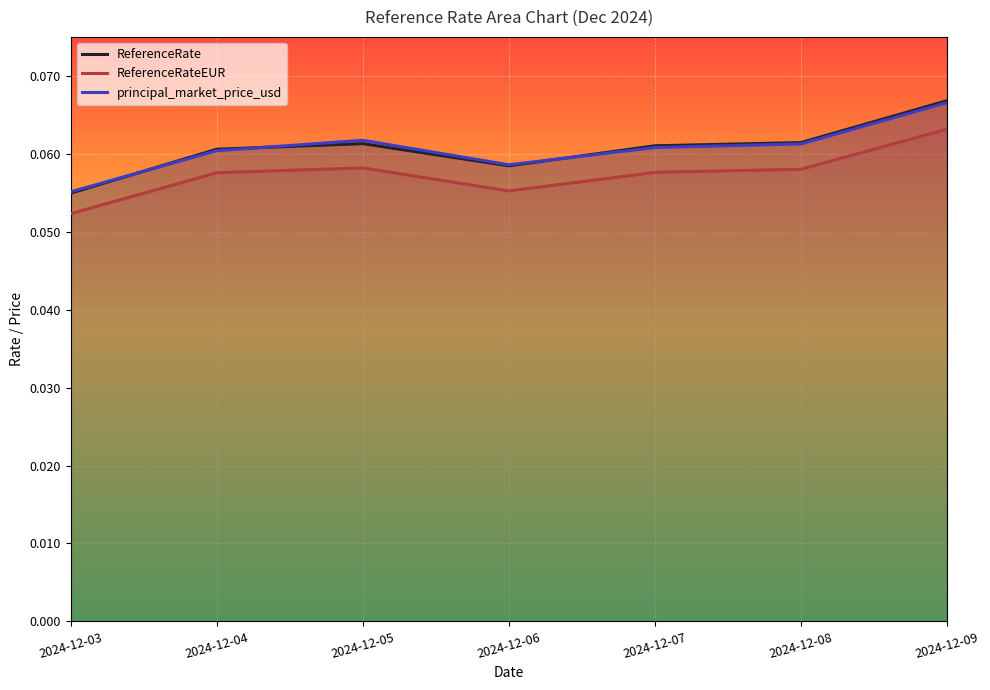

Which category has the highest value across all series?

2024-12-09